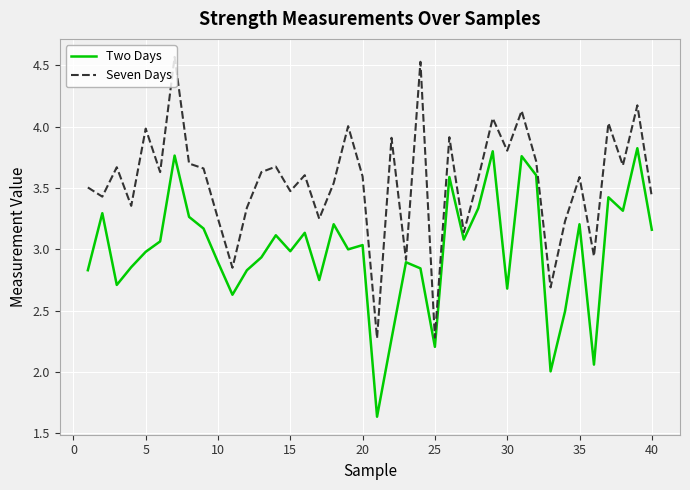

At how many categories does at least one series exceed 2?

40